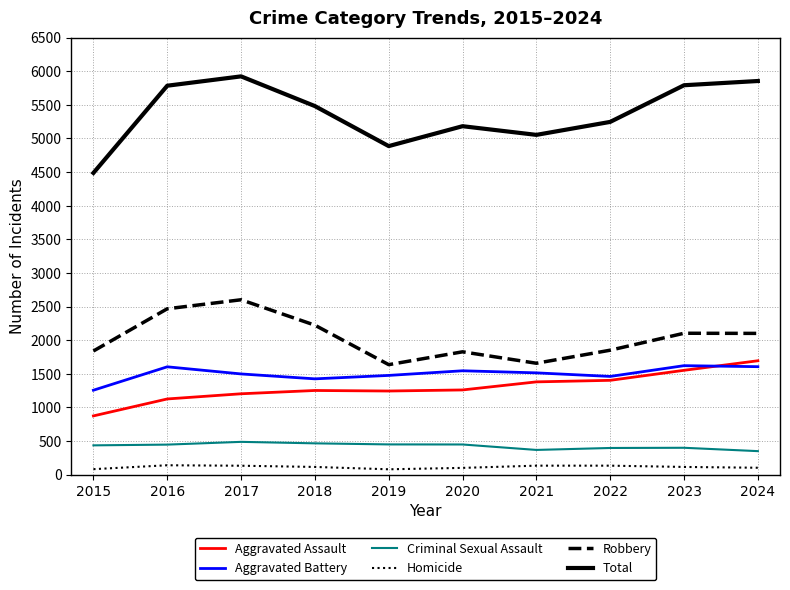

How many lines are shown in the chart?

6